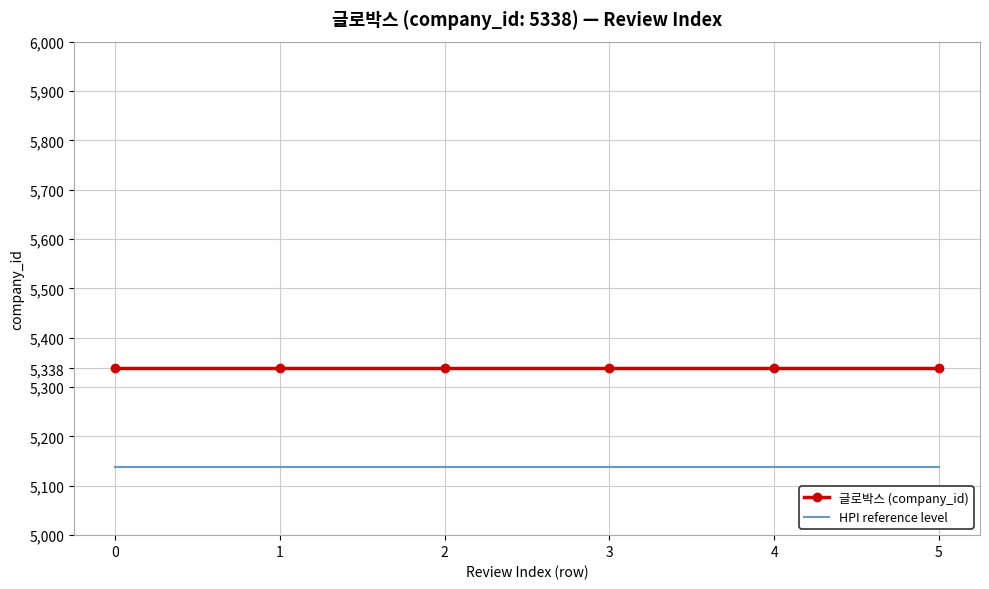

Reading left to right, what are all the values shown in this chart?

글로박스 (company_id): 5338	5338	5338	5338	5338	5338
HPI reference level: 5138	5138	5138	5138	5138	5138